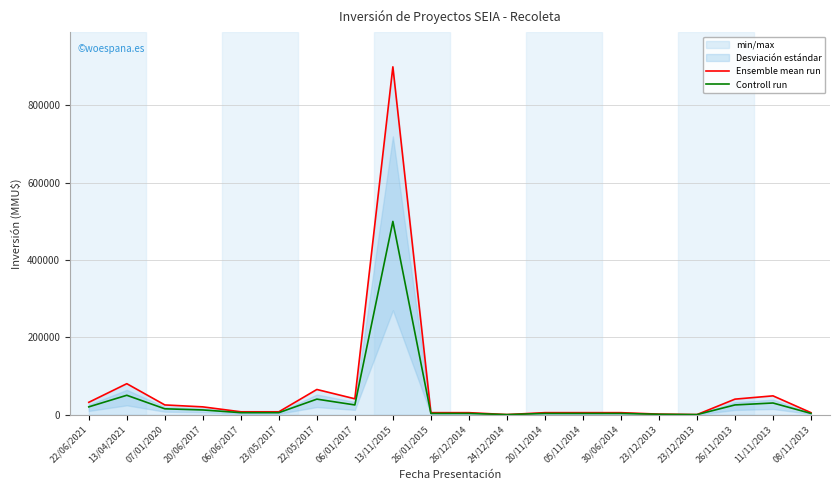

True or false: Controll run has more than 1 interior local peaks.

True